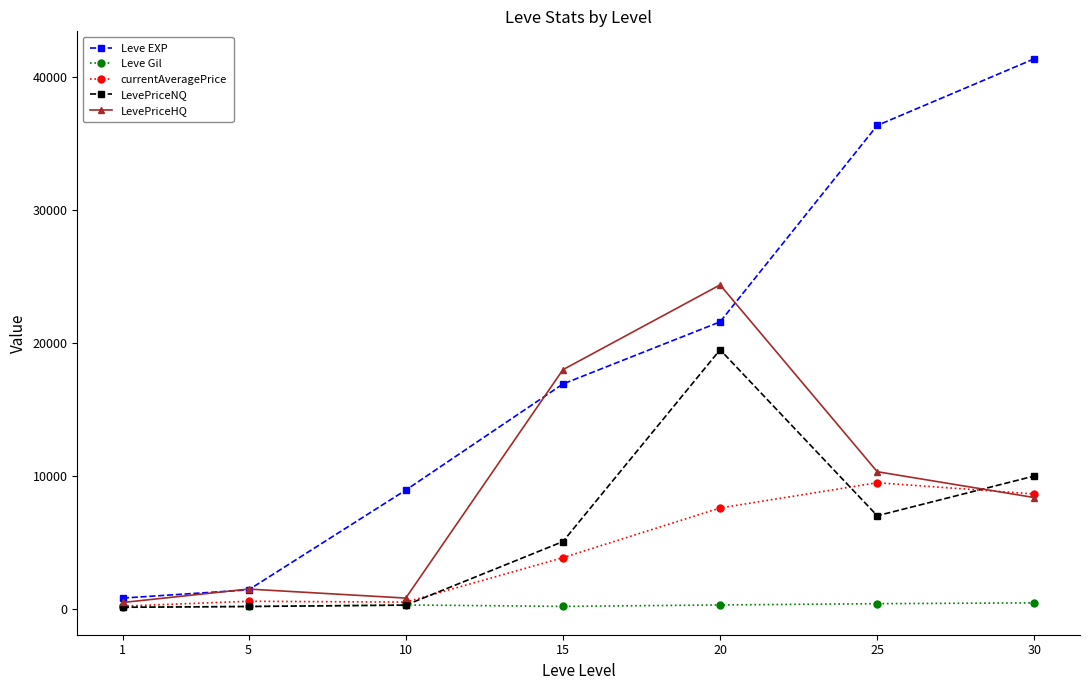

True or false: Leve Gil and Leve EXP cross at least once.

False